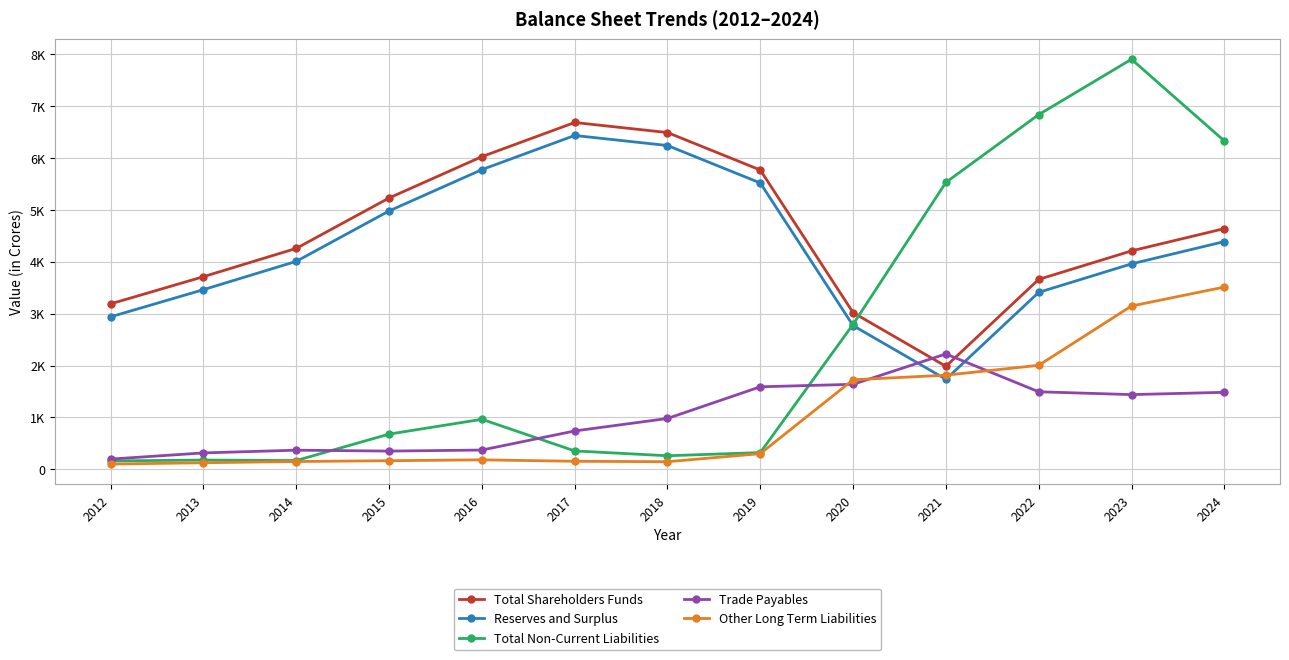

Does the chart have visible grid lines?

Yes